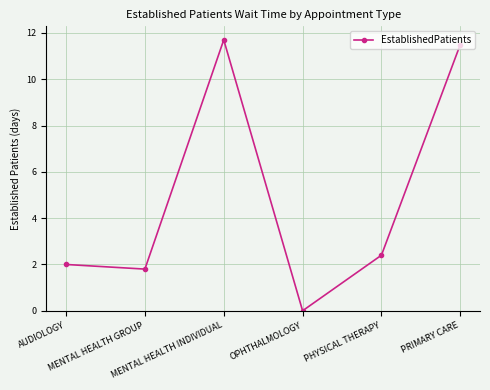

What is the difference between the maximum and second lowest values?

9.9